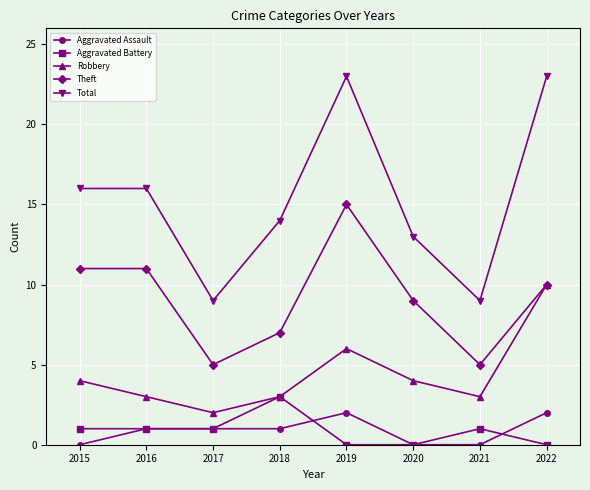

Which series has the widest spread of values?

Total